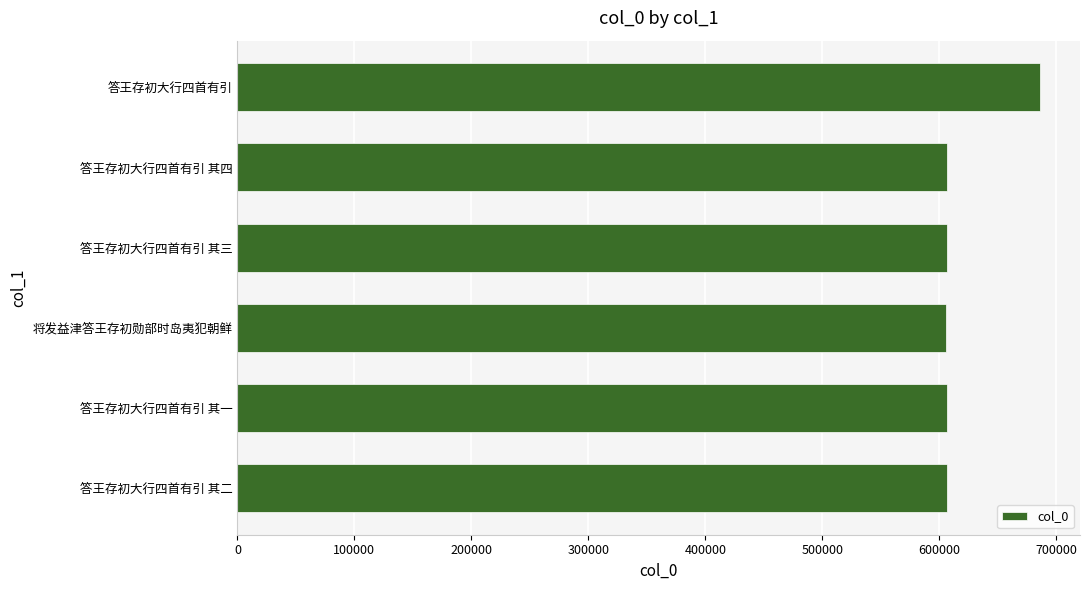

What is the minimum value shown in the chart?

605851